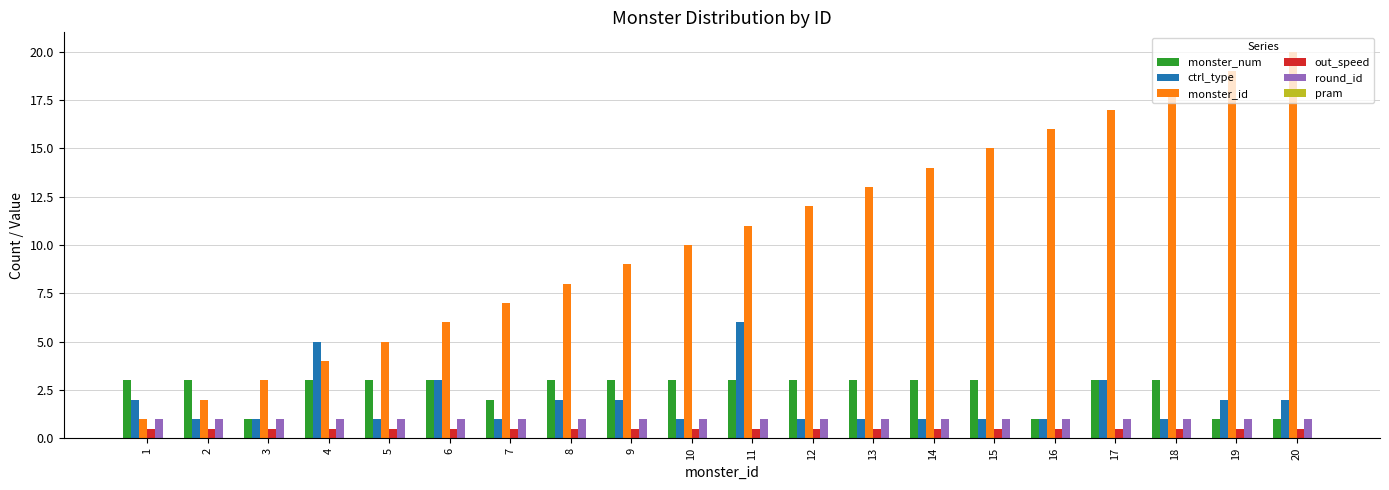

The monster_num series shows 1.0 at 3. True or false?

True